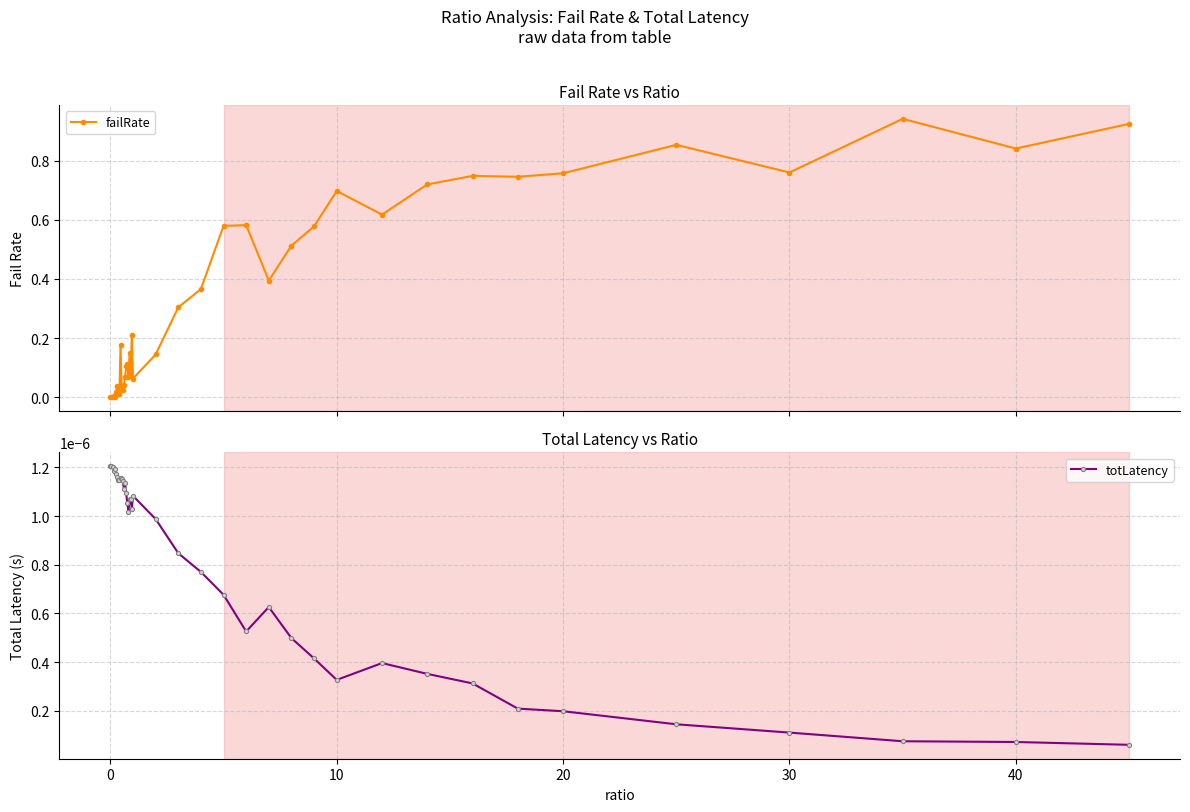

How many intersections are there between failRate and totLatency?

1